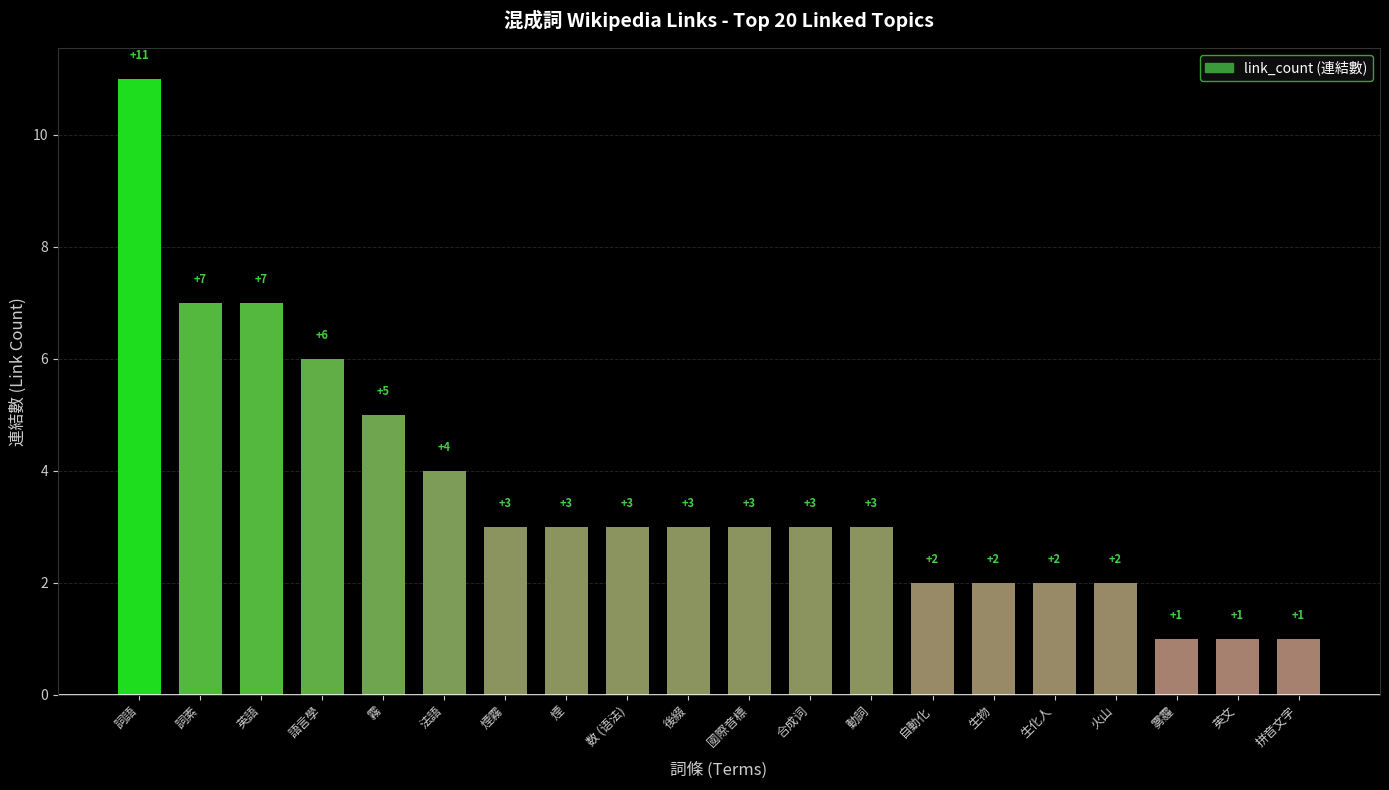

What is the sum of all values?

72